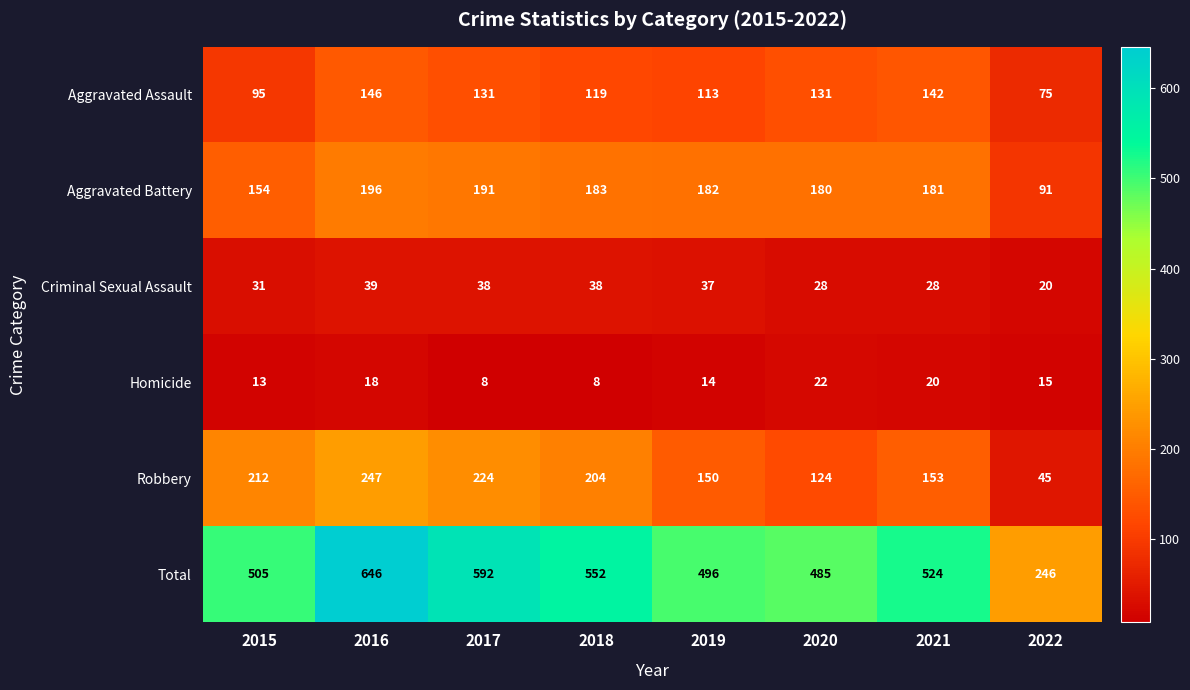

Count the number of categories in the chart.

8